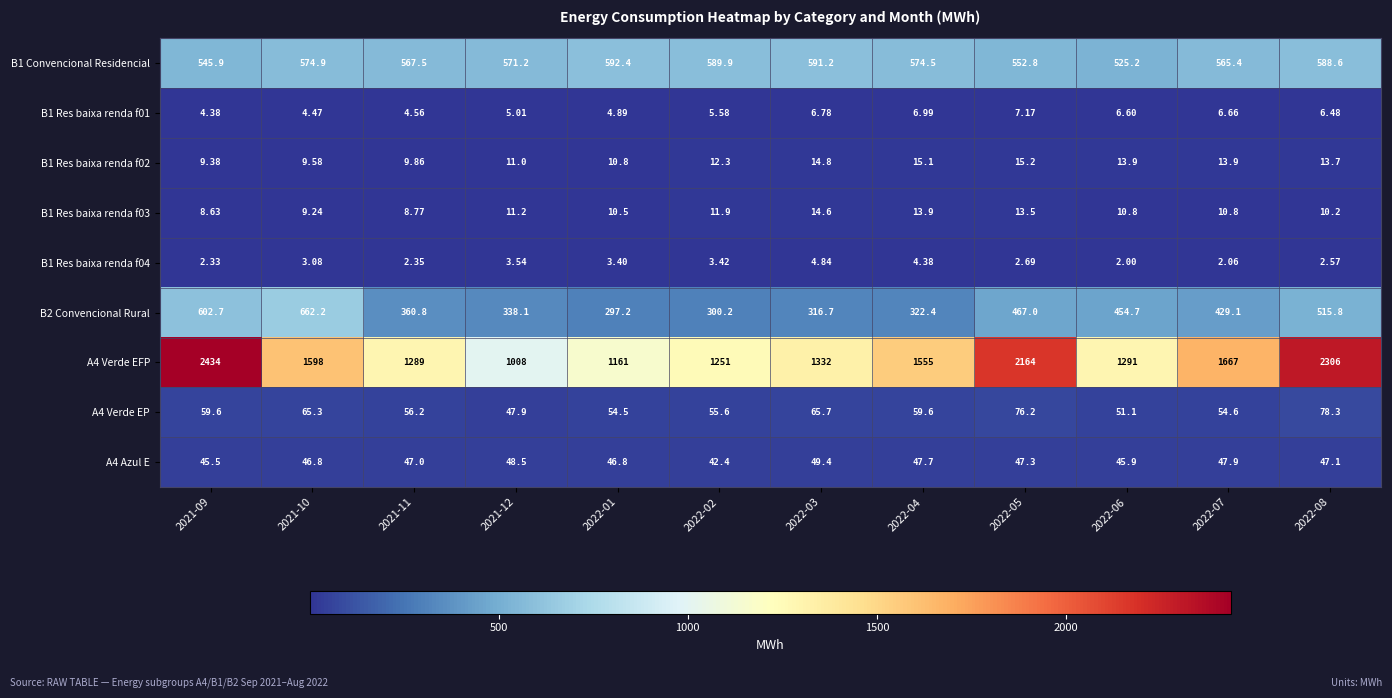

At which category is the sum across all series the highest?

2021-09